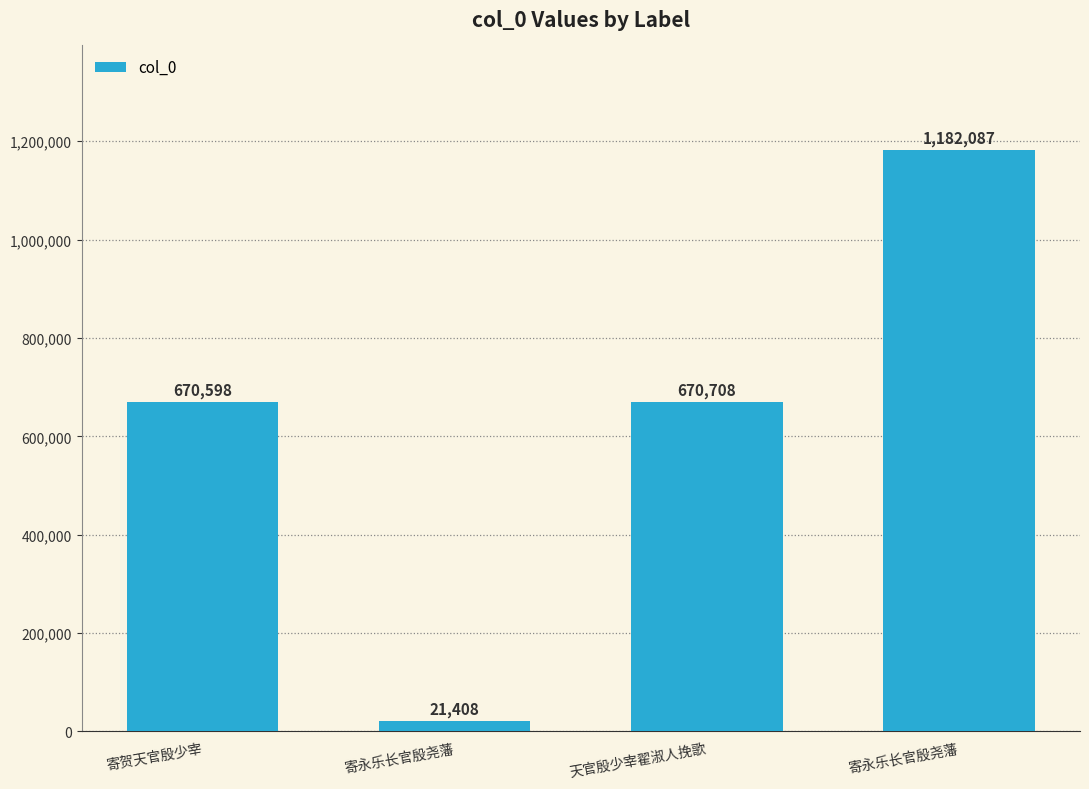

Rank the categories by value from lowest to highest.

寄永乐长官殷尧藩, 寄贺天官殷少宰, 天官殷少宰翟淑人挽歌, 寄永乐长官殷尧藩